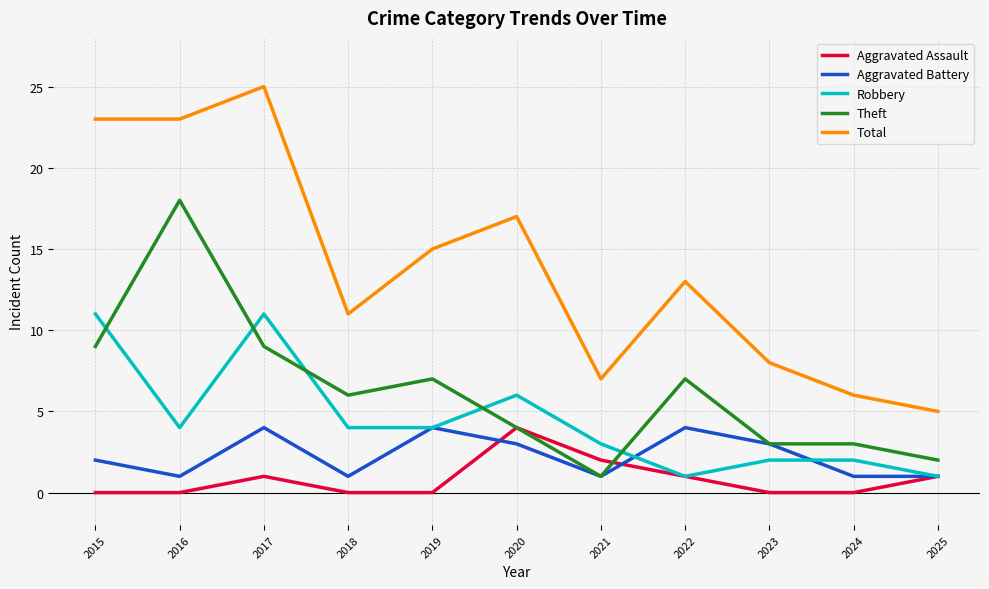

Reading right to left, extract all data points from this chart.

Aggravated Assault: 2025=1	2024=0	2023=0	2022=1	2021=2	2020=4	2019=0	2018=0	2017=1	2016=0	2015=0
Aggravated Battery: 2025=1	2024=1	2023=3	2022=4	2021=1	2020=3	2019=4	2018=1	2017=4	2016=1	2015=2
Robbery: 2025=1	2024=2	2023=2	2022=1	2021=3	2020=6	2019=4	2018=4	2017=11	2016=4	2015=11
Theft: 2025=2	2024=3	2023=3	2022=7	2021=1	2020=4	2019=7	2018=6	2017=9	2016=18	2015=9
Total: 2025=5	2024=6	2023=8	2022=13	2021=7	2020=17	2019=15	2018=11	2017=25	2016=23	2015=23